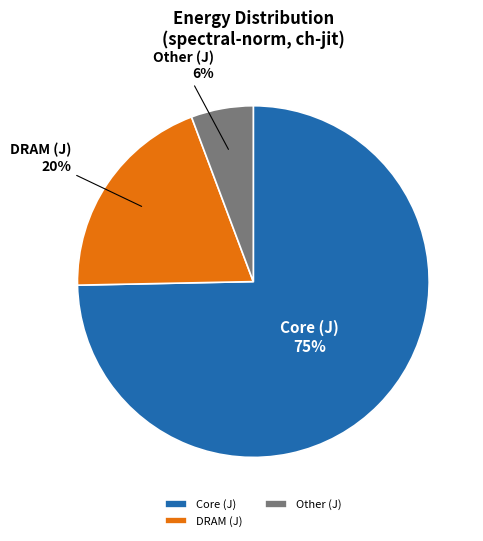

What is the largest slice in the pie chart?

Core (J)